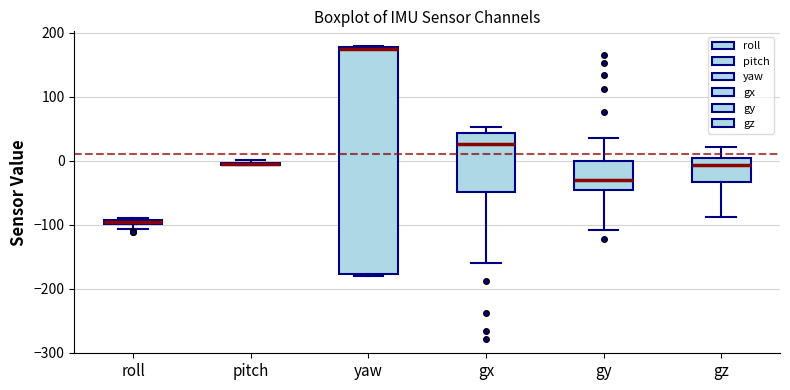

Where is the lower edge of the box for roll on the y-axis? The values are not printed on the chart, so give them approximately, as read against the axis.

-100